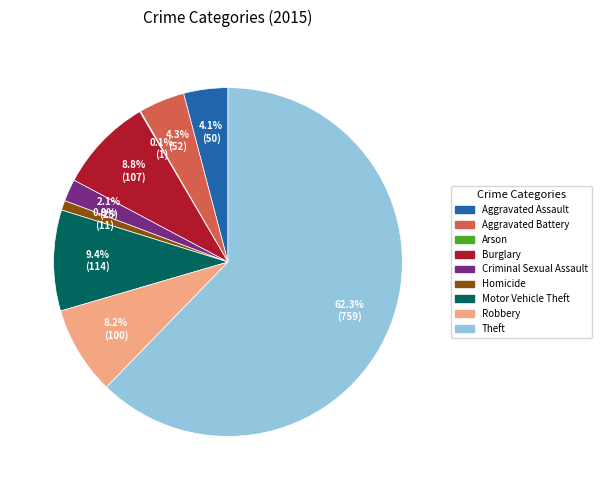

Is there a majority slice in this chart?

Yes